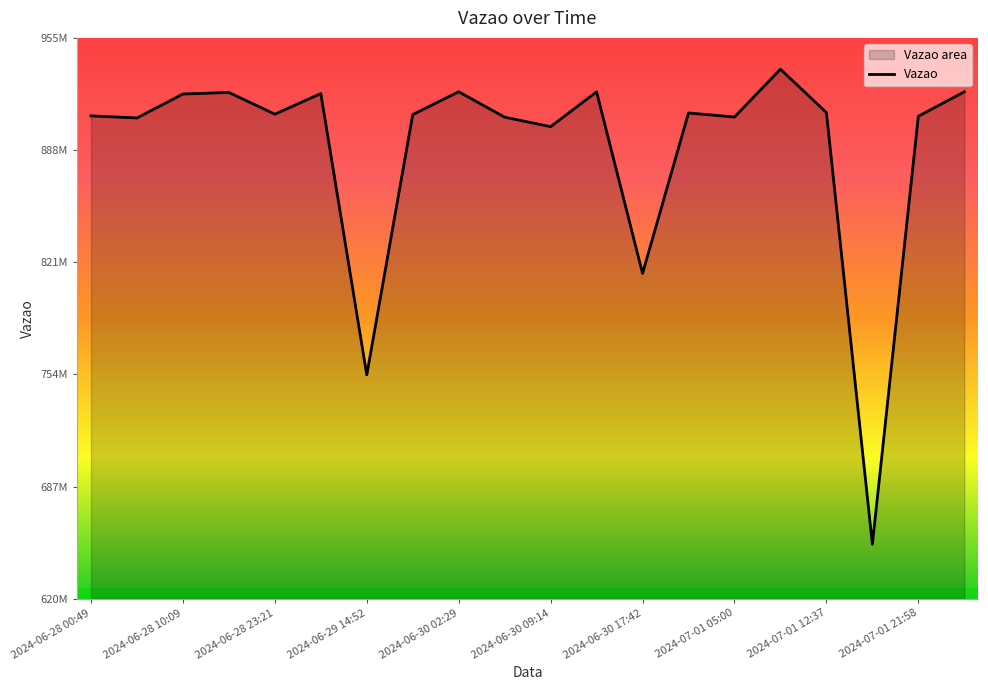

What is the difference between the maximum and second lowest values?

182760701